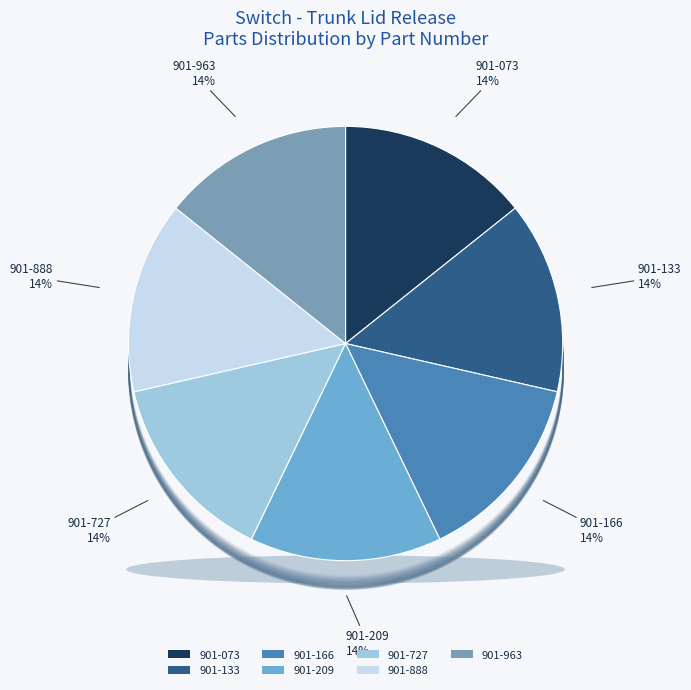

Is 901-209 the majority of the pie?

No